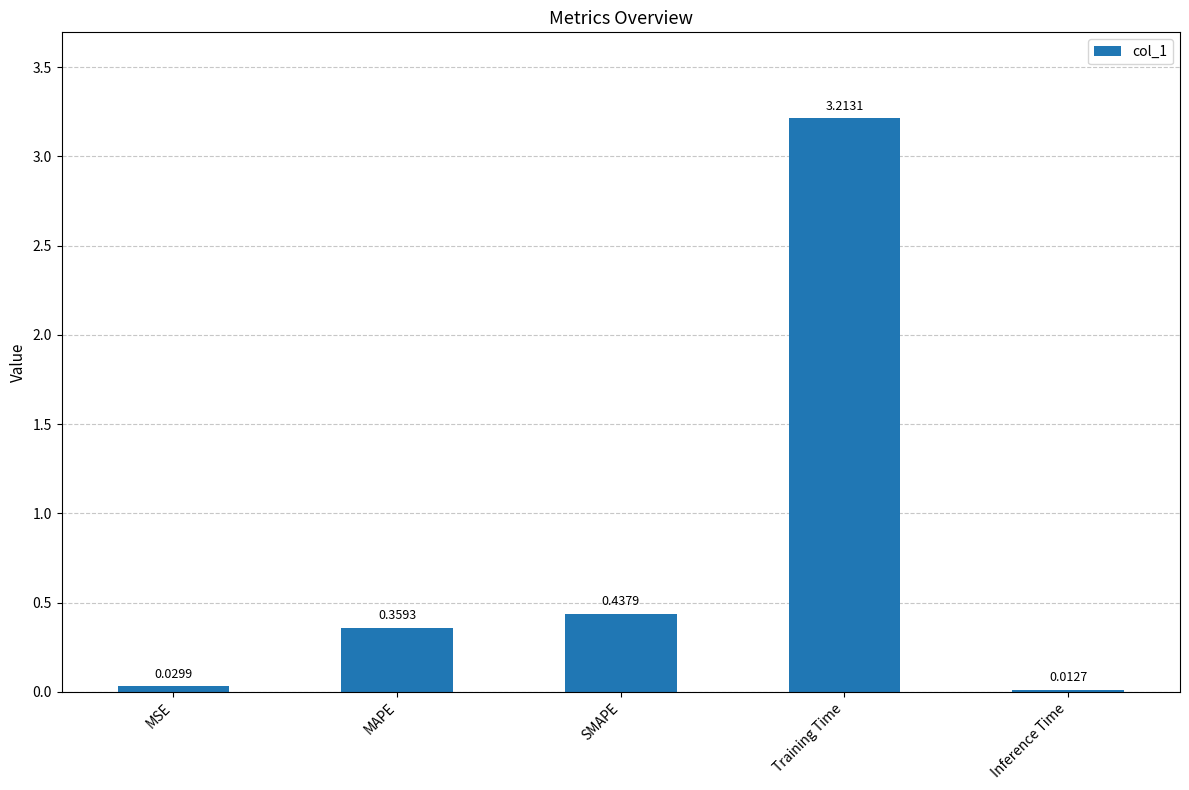

List the labels in order of value, smallest first.

Inference Time, MSE, MAPE, SMAPE, Training Time